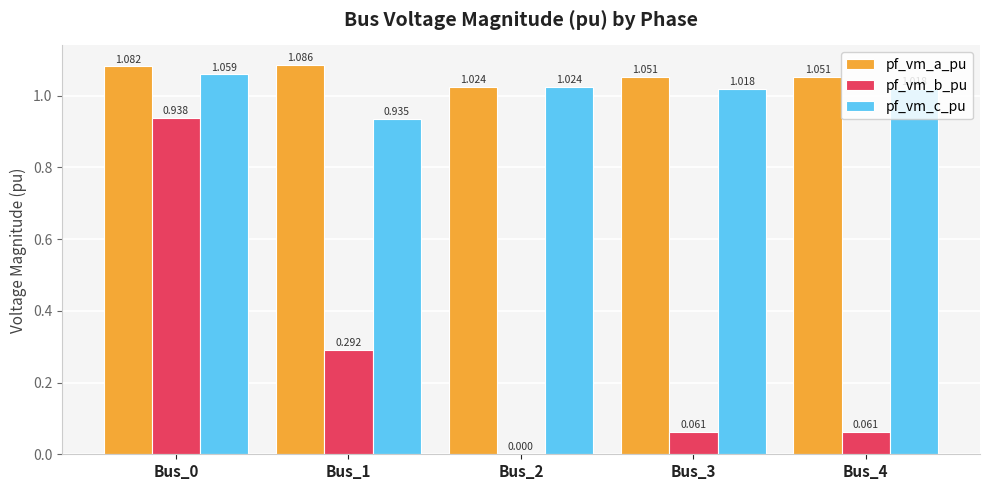

Which series changed the most between Bus_0 and Bus_2?

pf_vm_b_pu